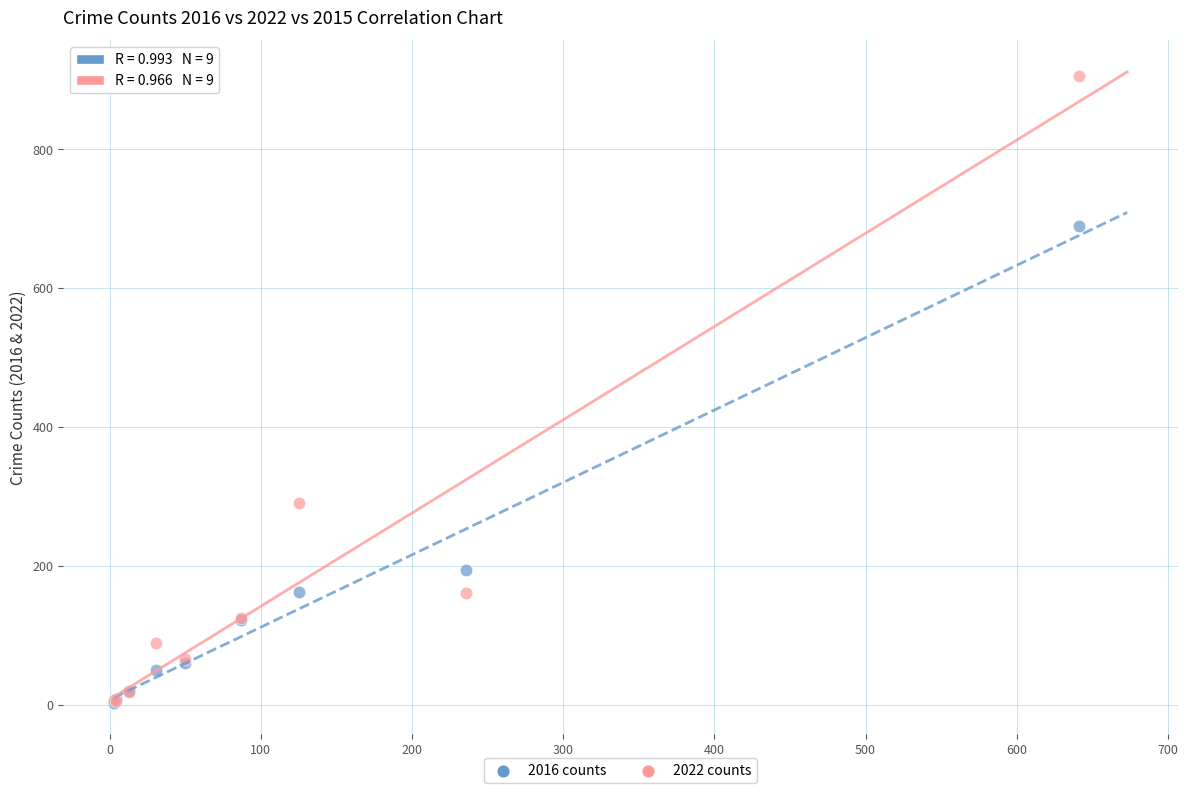

Which series has the largest Y range (max minus min)?

2022 counts